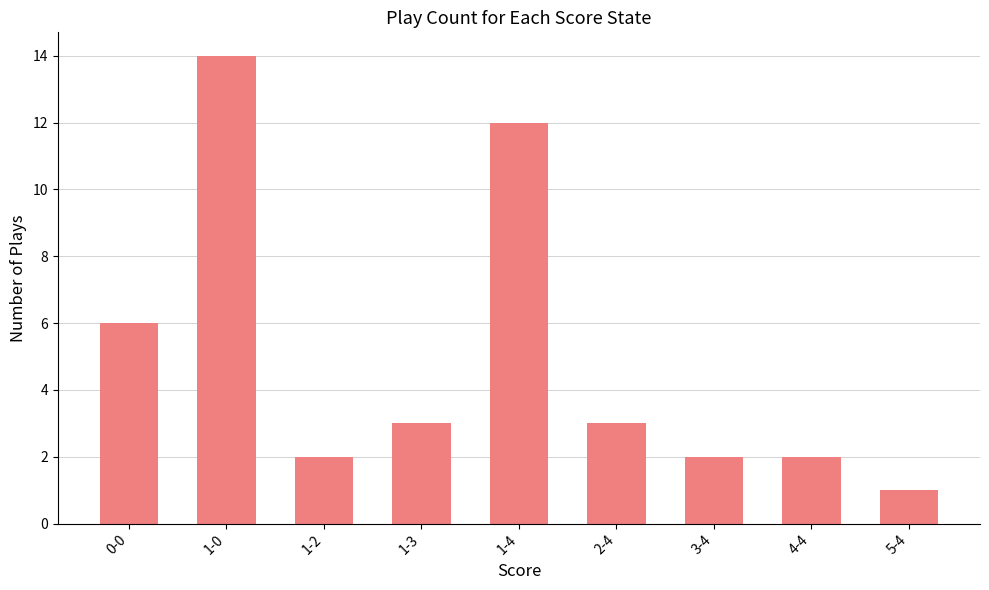

How many bars are there in total?

9